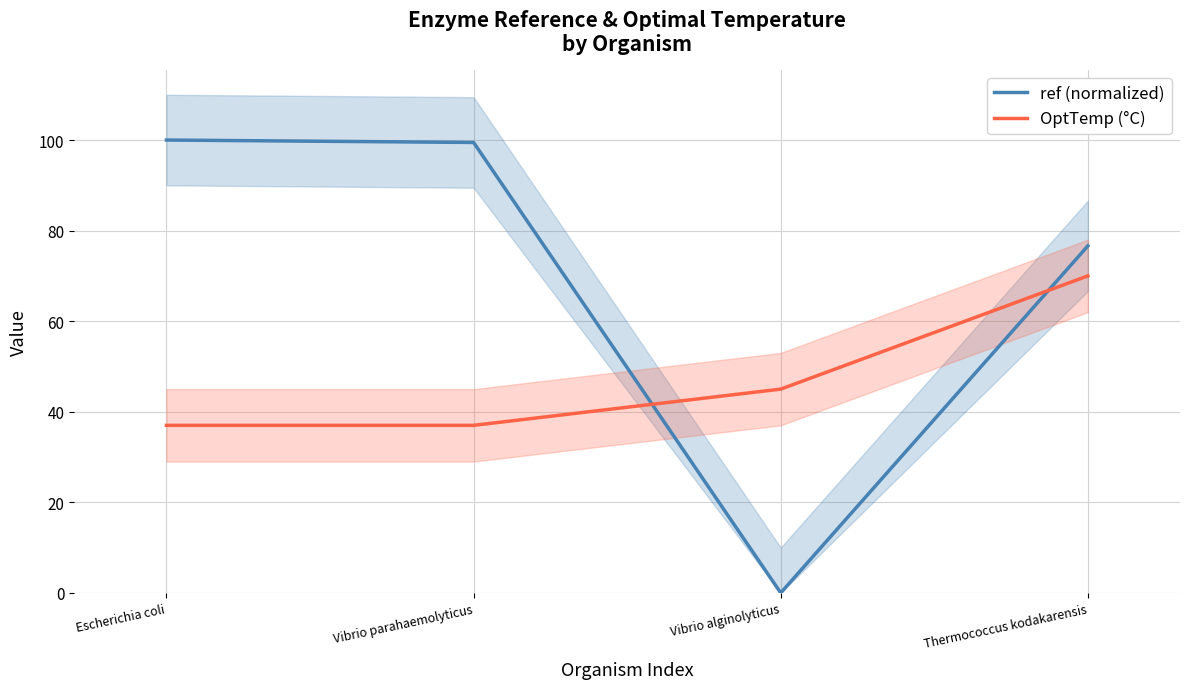

Reading left to right, list all the values displayed in this chart.

ref (normalized): 100.0	99.5	0.0	76.6
OptTemp (°C): 37.0	37.0	45.0	70.0